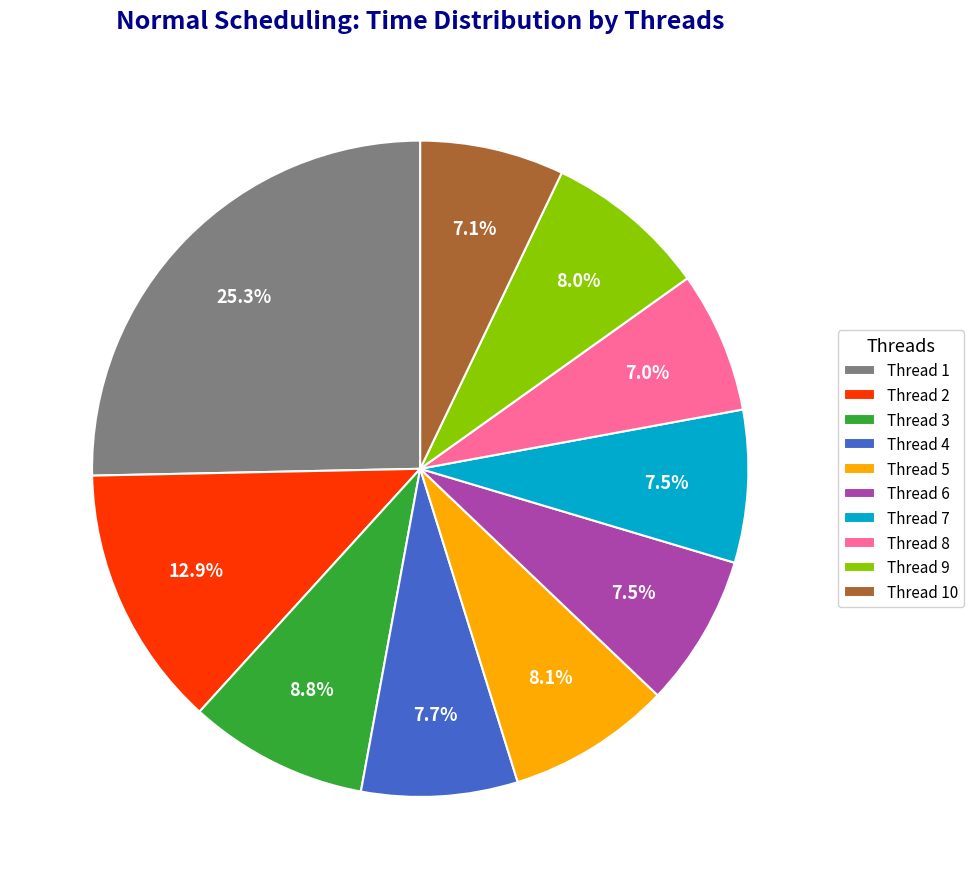

Which category has the biggest portion of the pie?

Thread 1